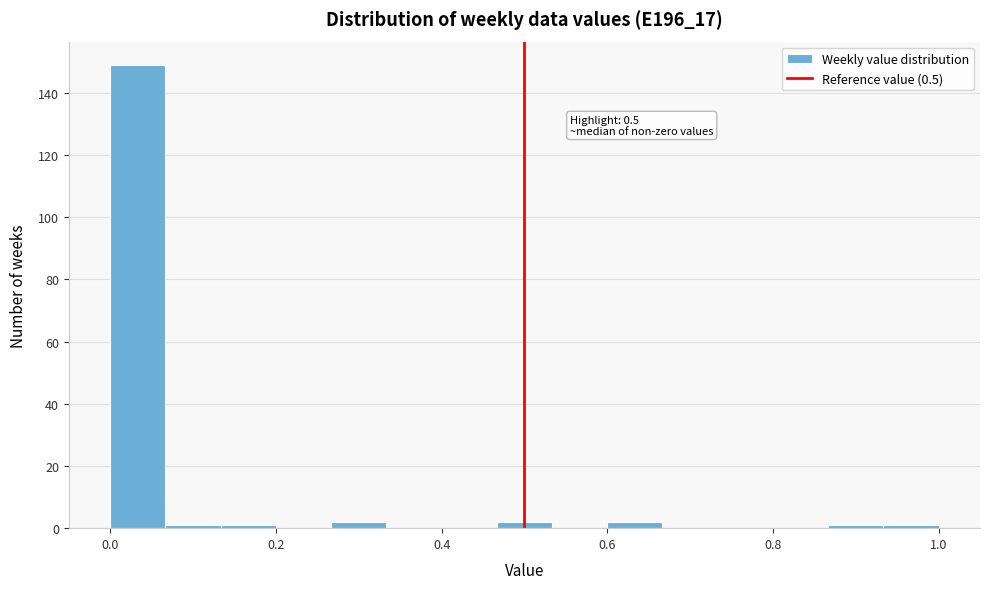

Read against the x-axis, roughly where is the centre of the tallest bar?

0.04